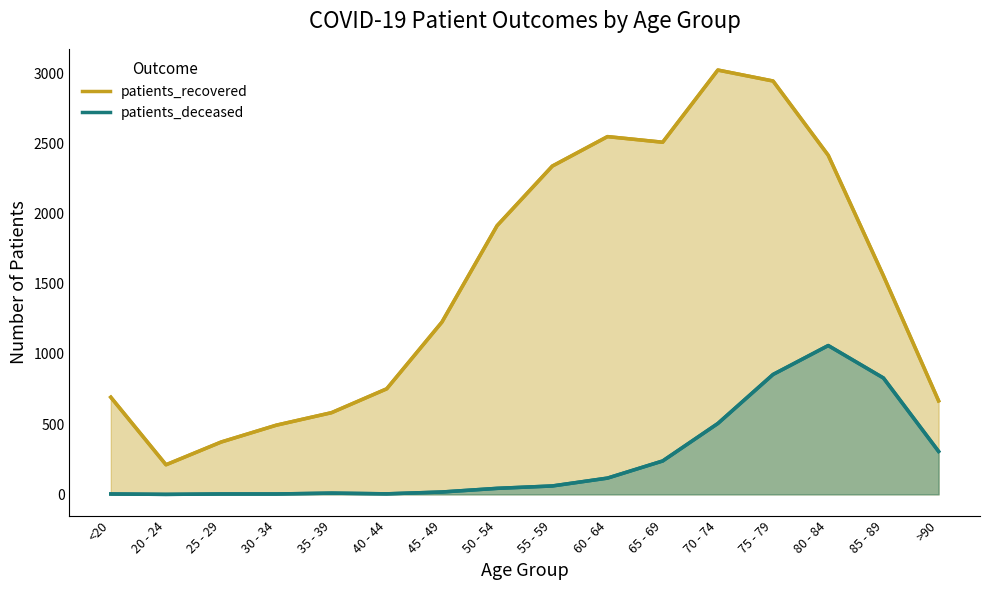

How many distinct data groups are displayed?

2